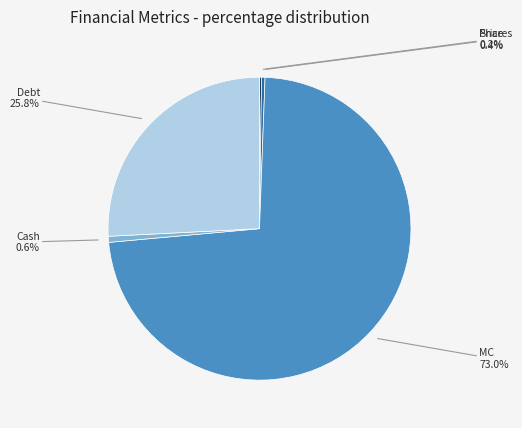

Does Shares represent more than half of the total?

No